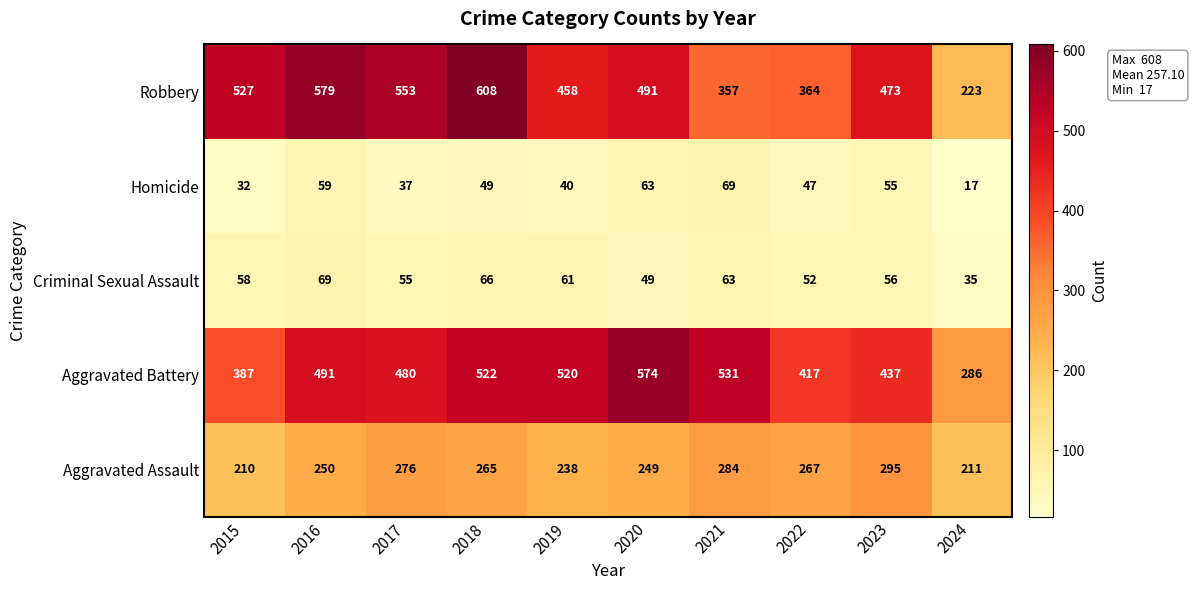

At which label is Aggravated Battery closest to 430?

2023